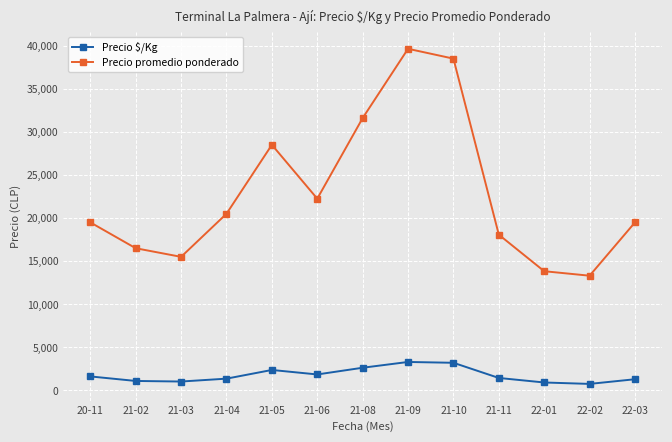

What is the difference between the highest and lowest values at 22-01?

12911.3